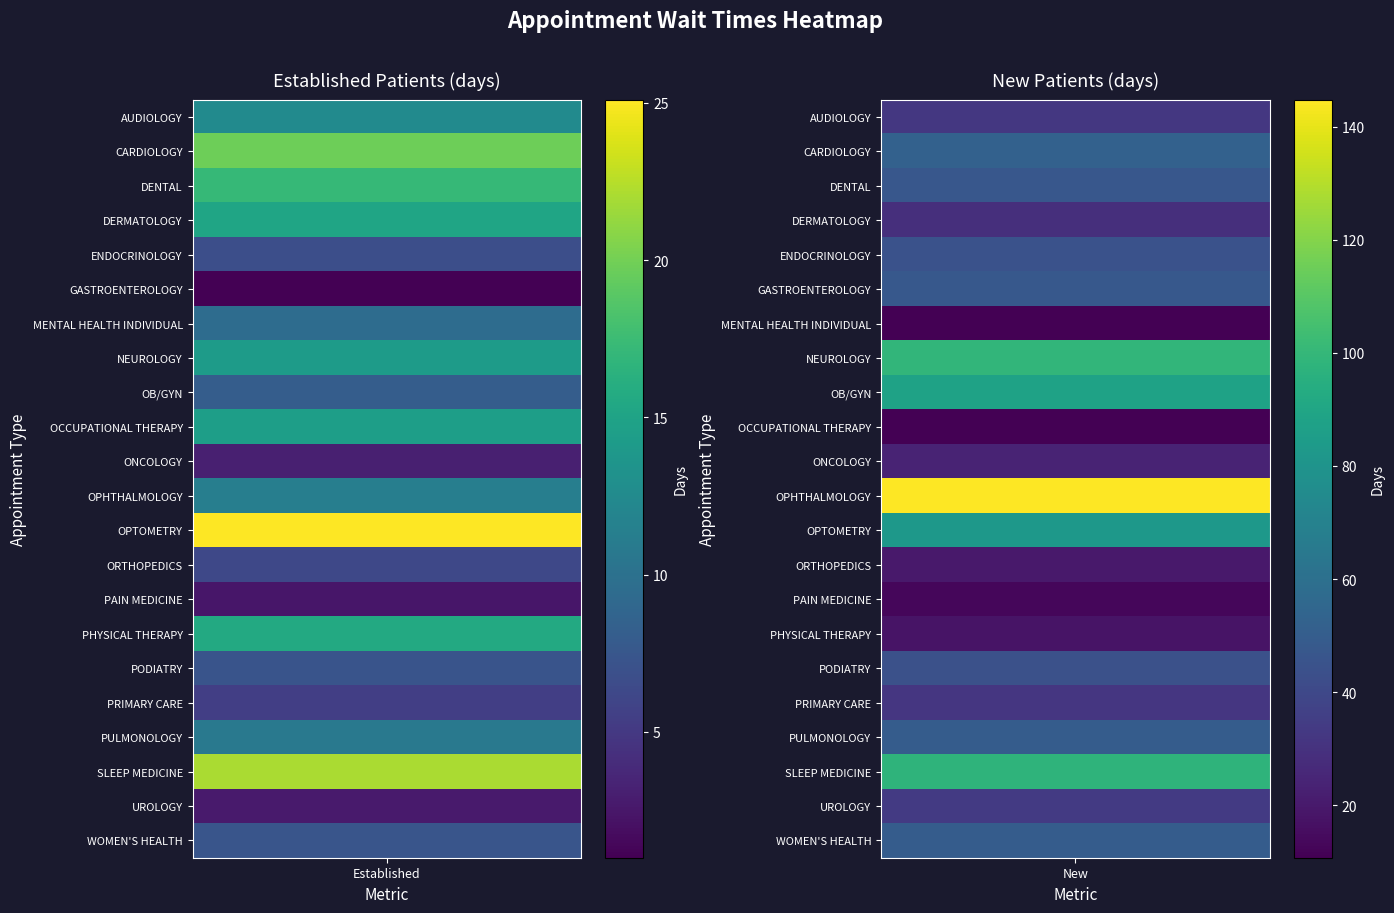

Is the value of NEUROLOGY at 0 greater than the value of WOMEN'S HEALTH at 1?

No